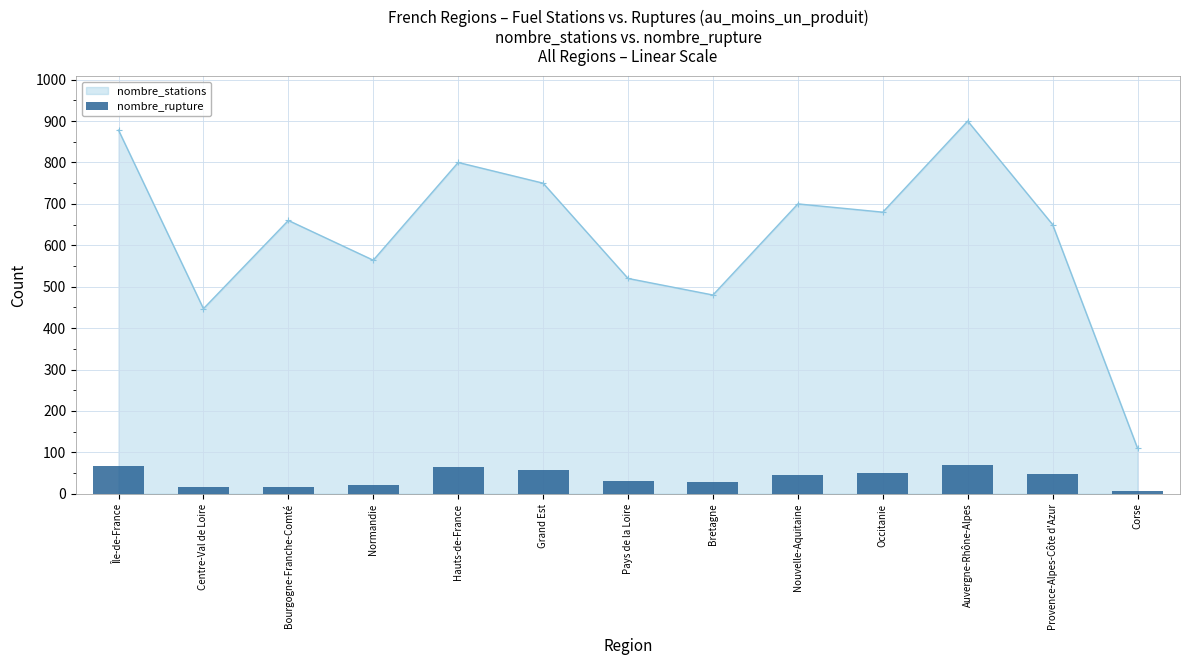

Where is the first local minimum for nombre_stations?

Centre-Val de Loire